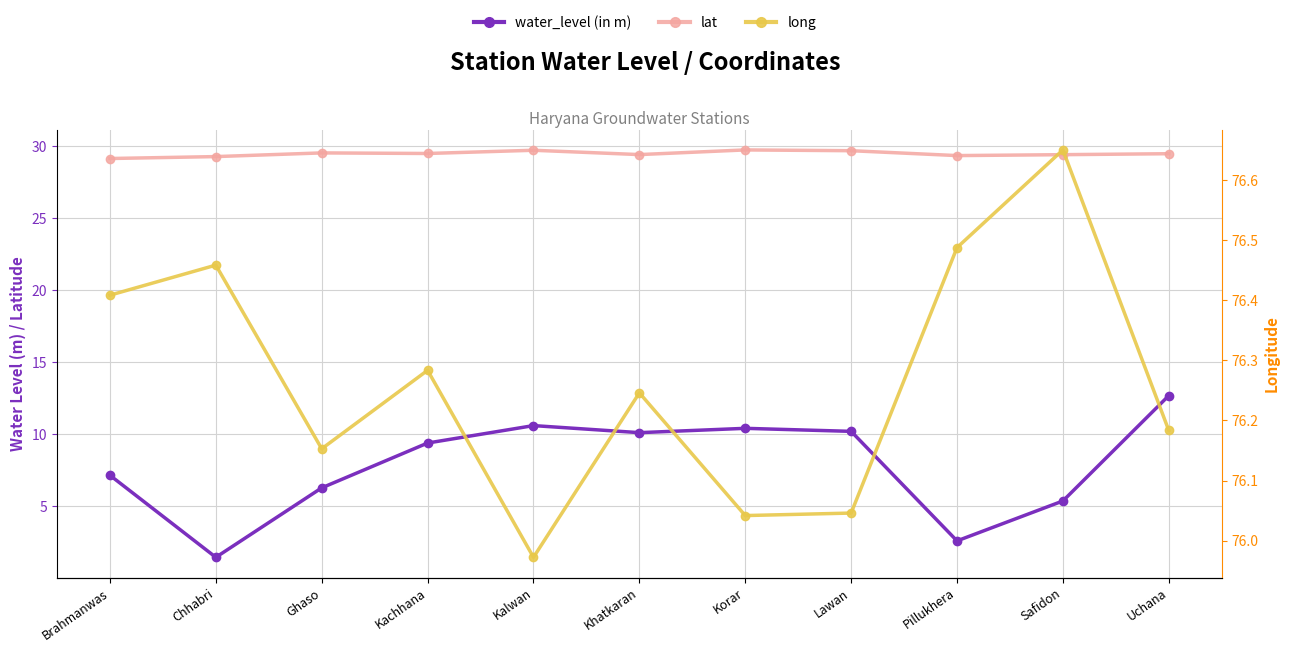

Does the chart have visible grid lines?

Yes